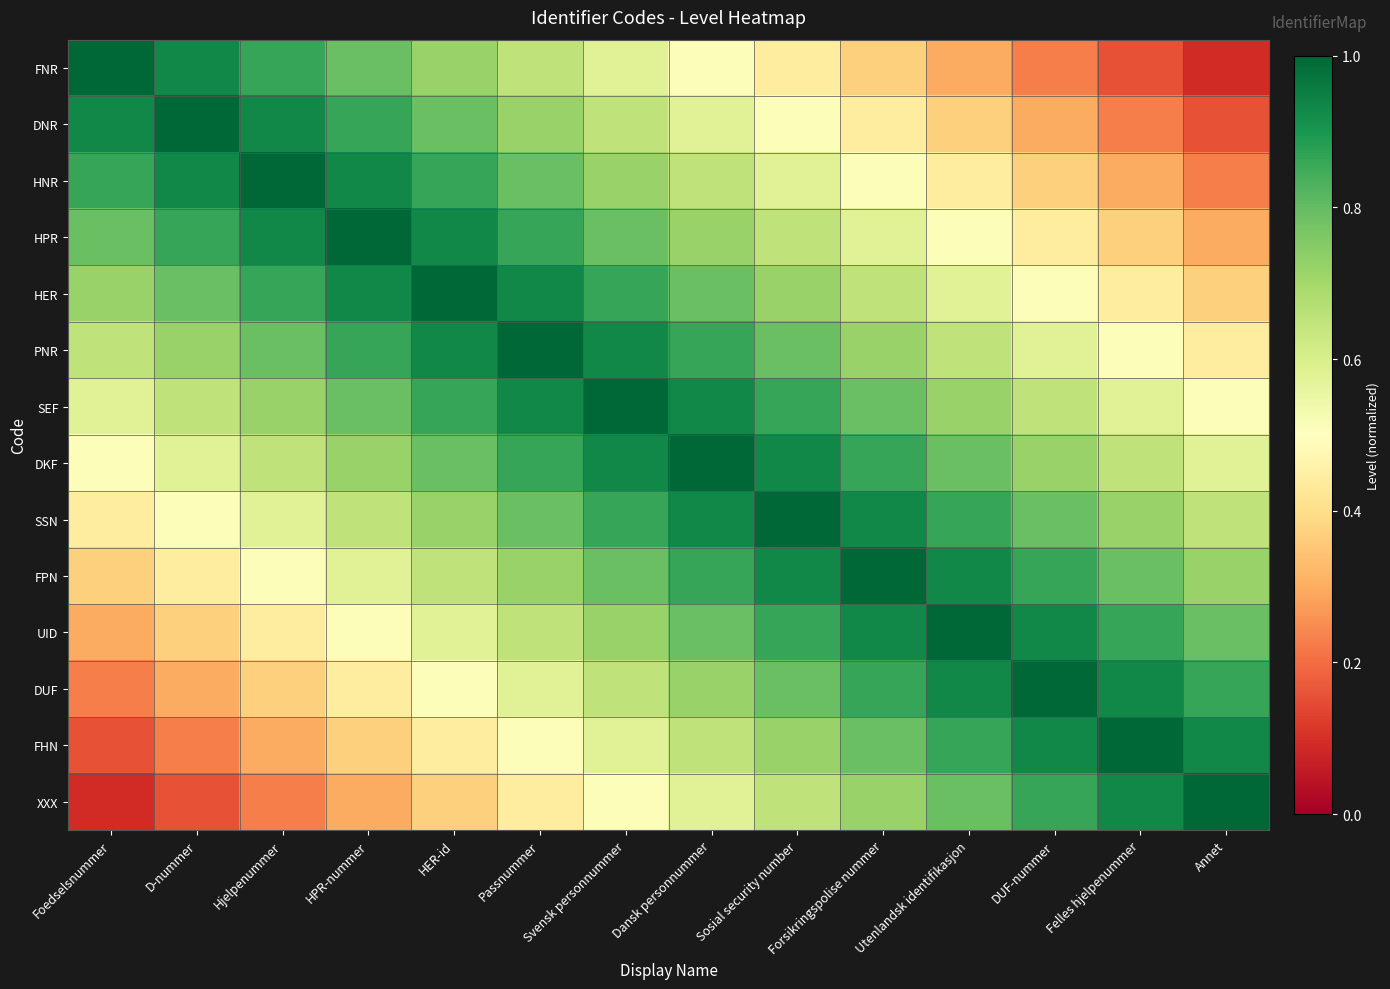

Which category has the lowest value across all series?

Annet